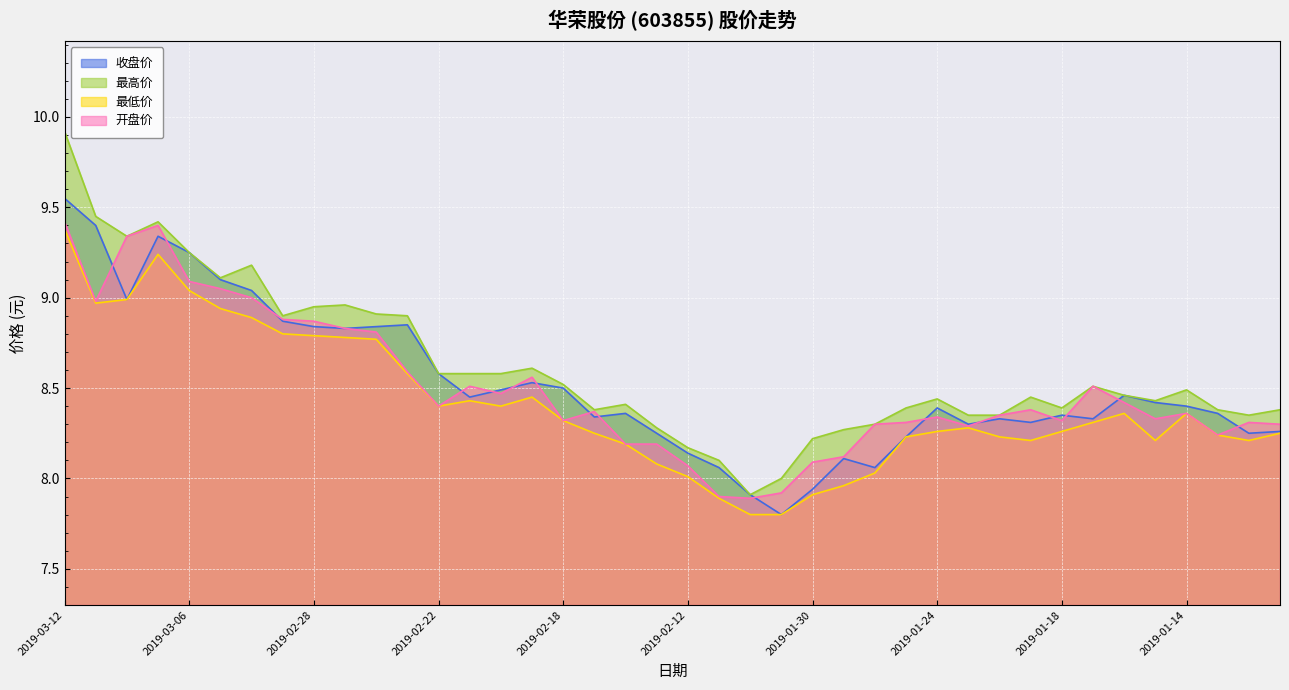

Which series has the largest total across all categories?

最高价